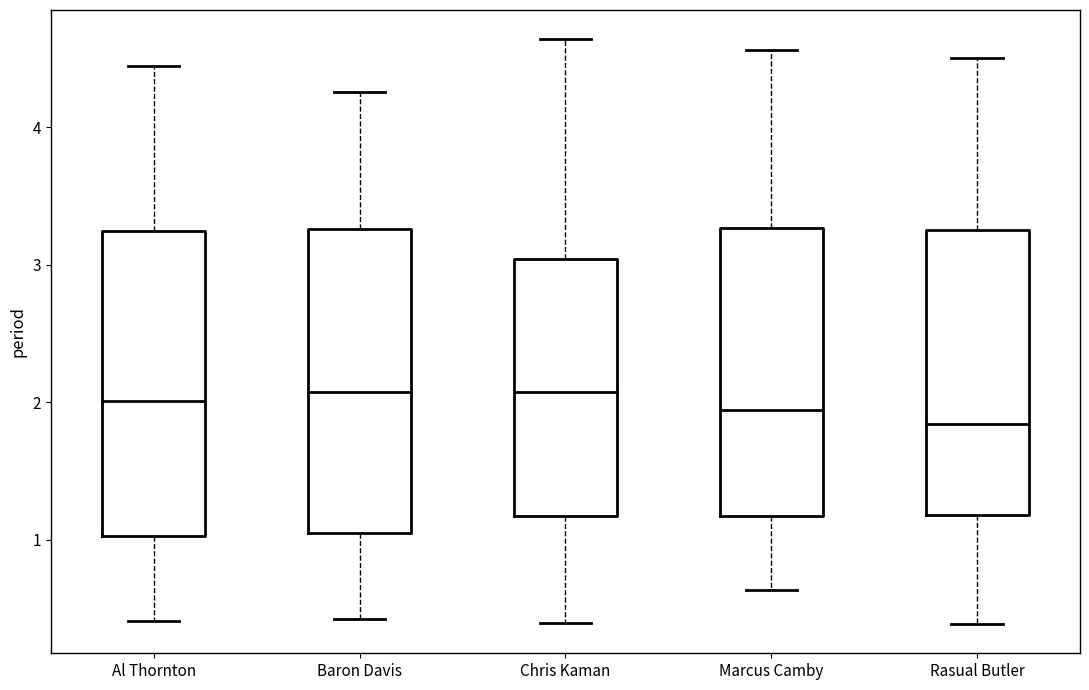

Where is the lower edge of the box for Rasual Butler on the y-axis? The values are not printed on the chart, so give them approximately, as read against the axis.

1.2